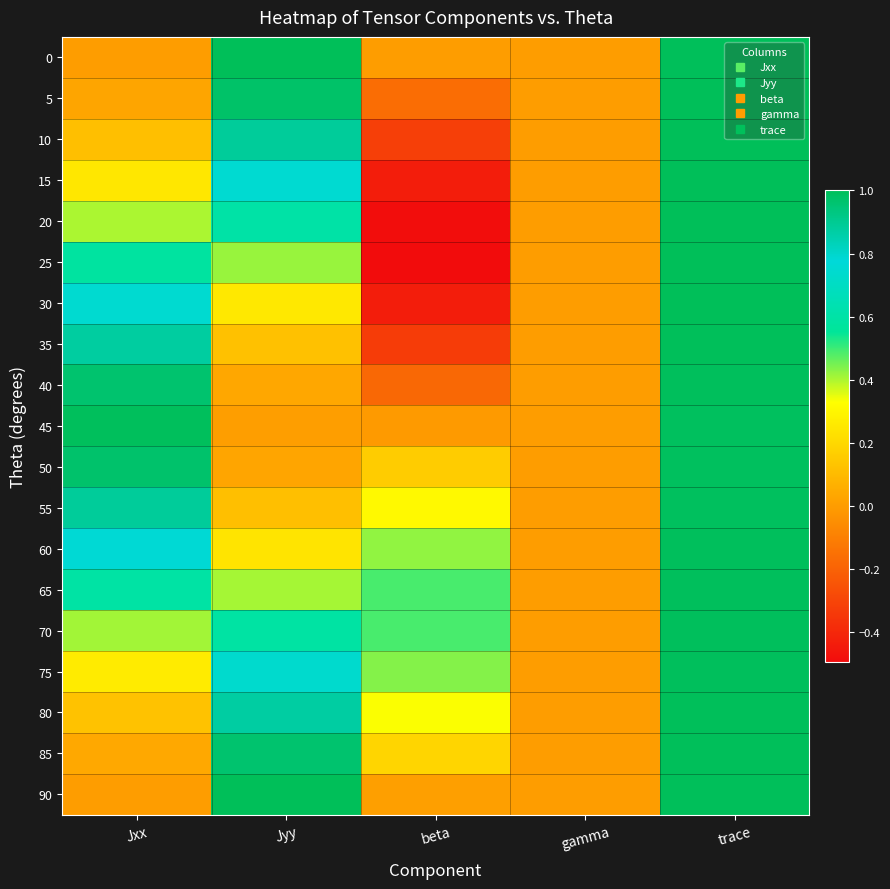

What is the greatest value displayed?

1.0